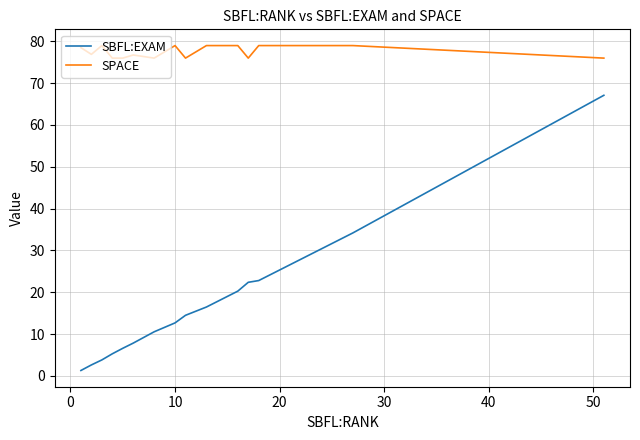

What are all the series names shown in the legend?

SBFL:EXAM, SPACE